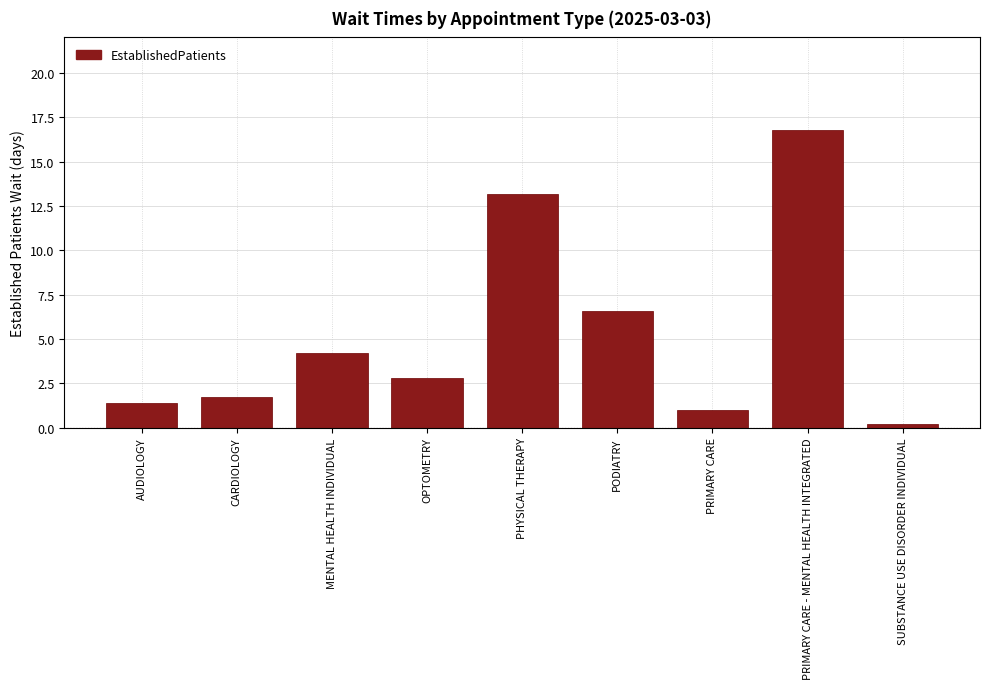

The value at AUDIOLOGY is 0.4. True or false?

False